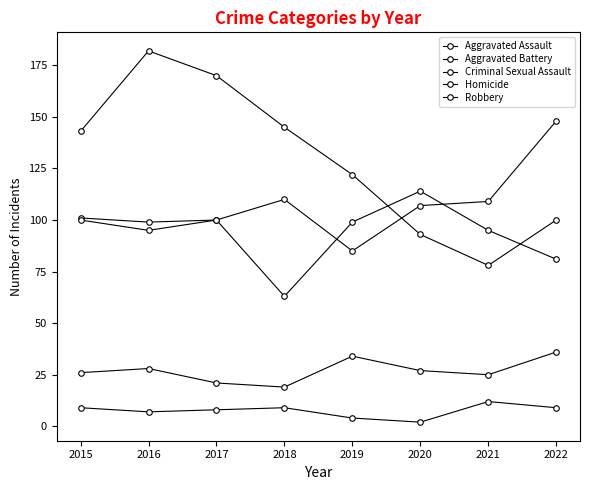

How many series are shown in this chart?

5